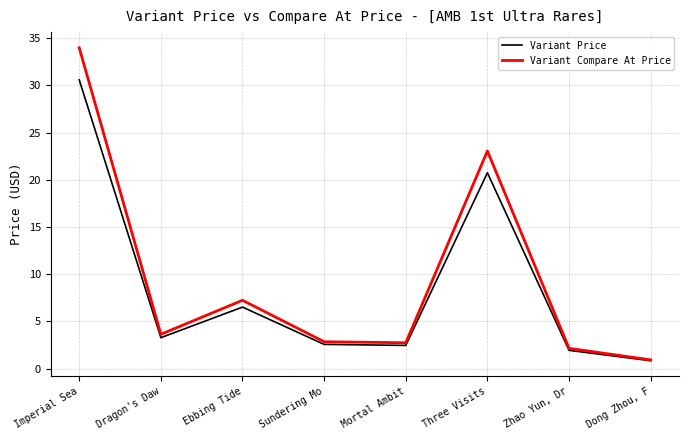

True or false: Variant Price has a value of 2.6 at Sundering Mo.

True